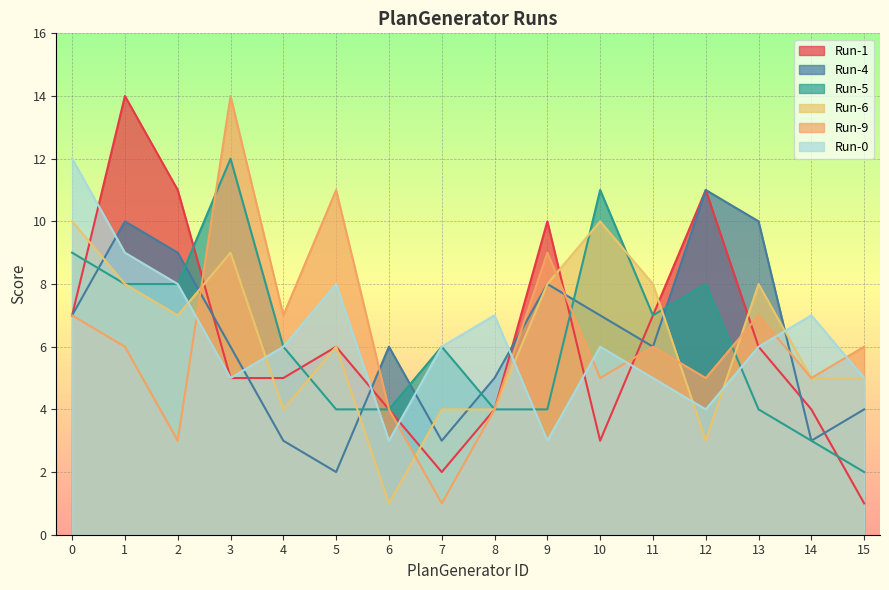

Which series ends up on top after the final intersection of Run-9 and Run-4?

Run-9